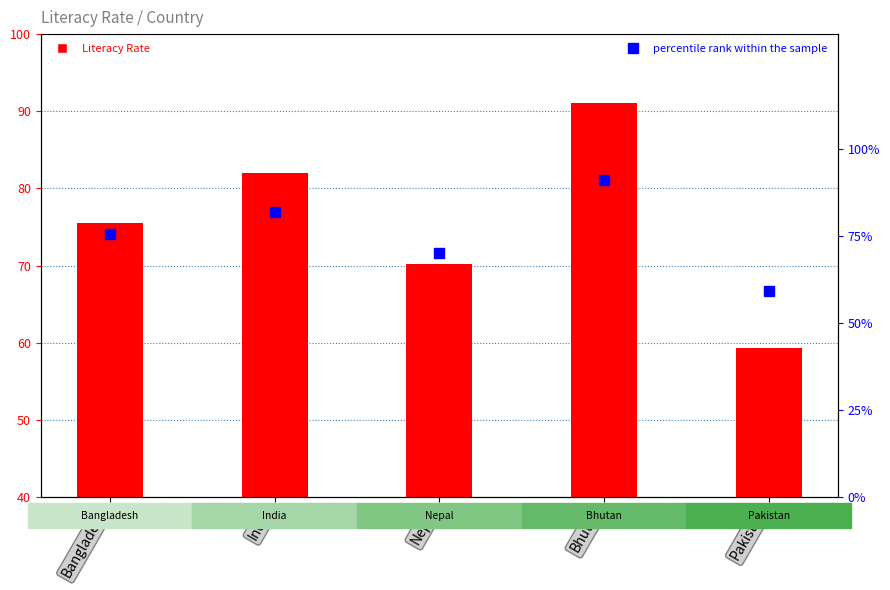

Which label corresponds to the largest value in the chart?

Bhutan